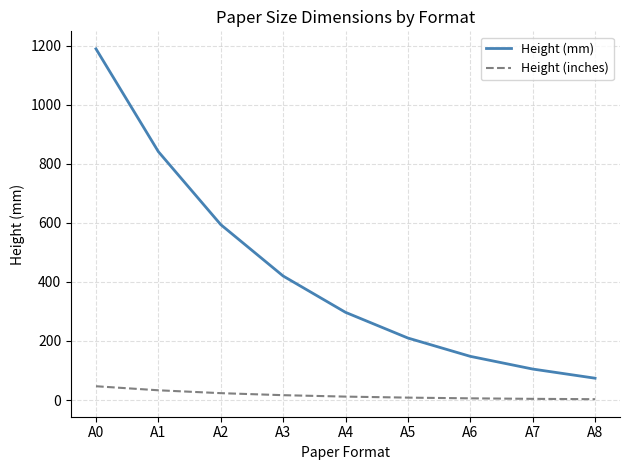

True or false: Height (mm) and Height (inches) cross at least once.

False